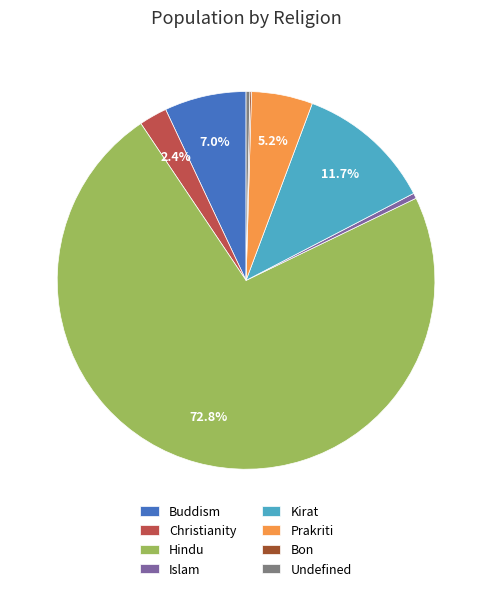

Between Christianity and Undefined, which is larger?

Christianity